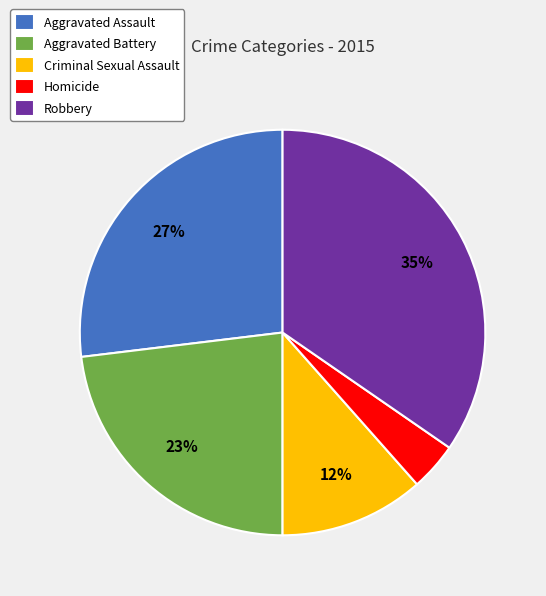

To the nearest percent, what is the average slice percentage?

20%